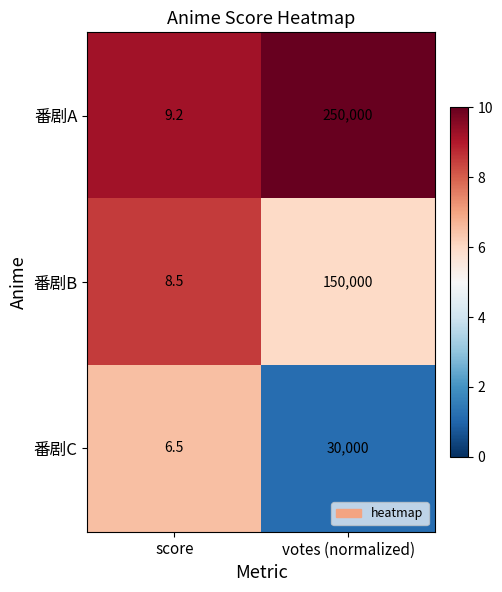

Reading left to right, transcribe all the data shown in this chart.

番剧A: 9.2	250000.0
番剧B: 8.5	150000.0
番剧C: 6.5	30000.0